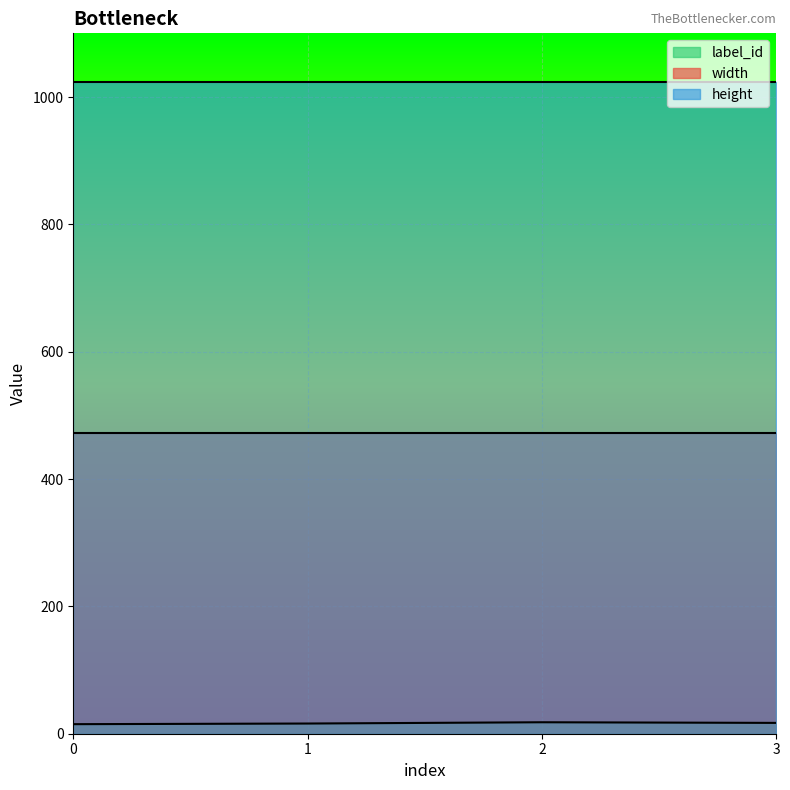

Is the value of height at 0 greater than the value of label_id at 2?

Yes